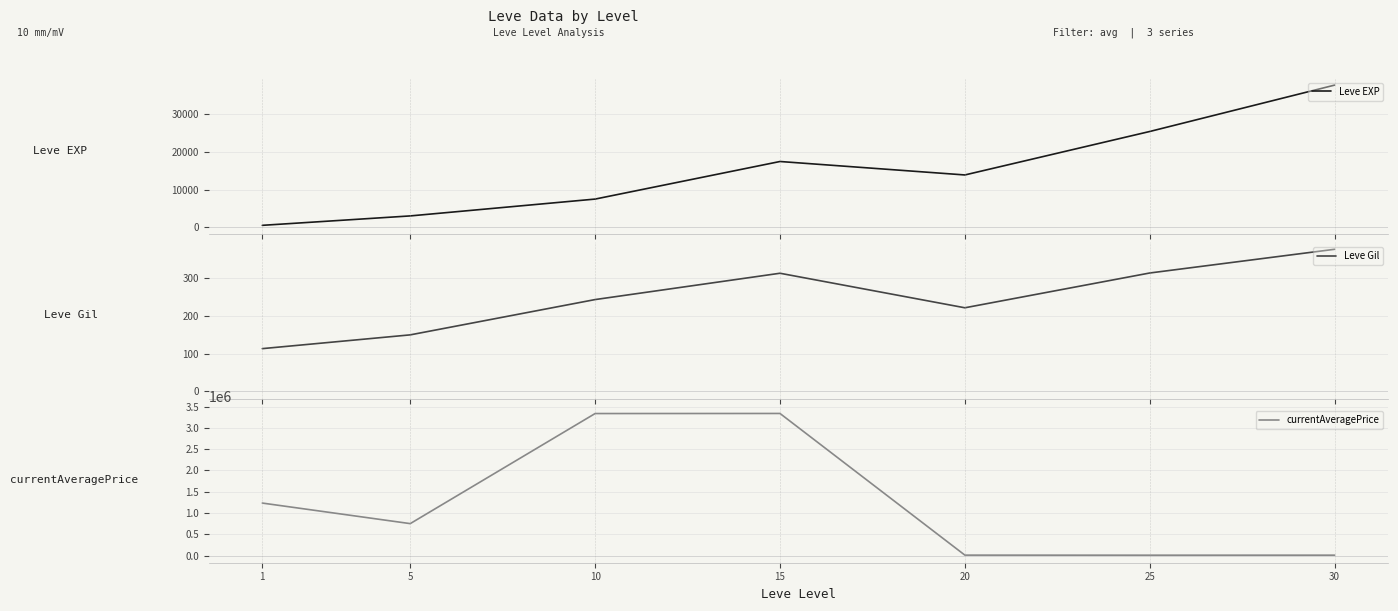

What is the greatest value displayed?

3337511.7